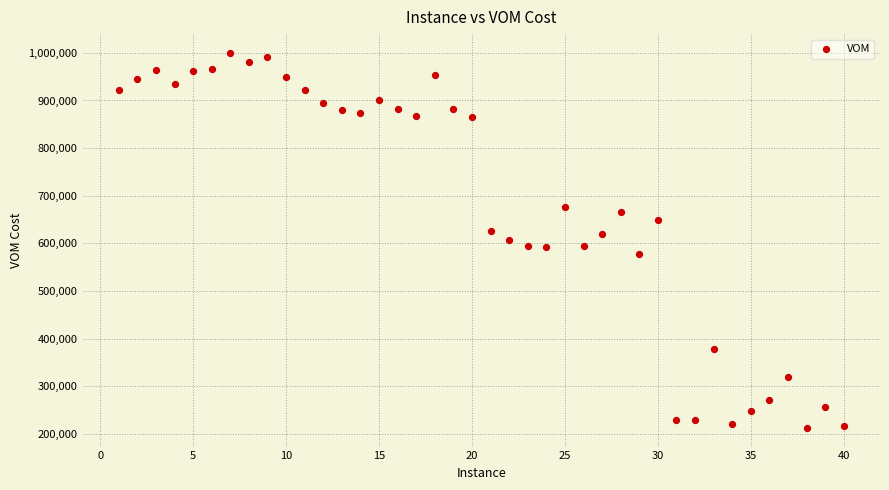

What is the range of X values (max minus min)?

39